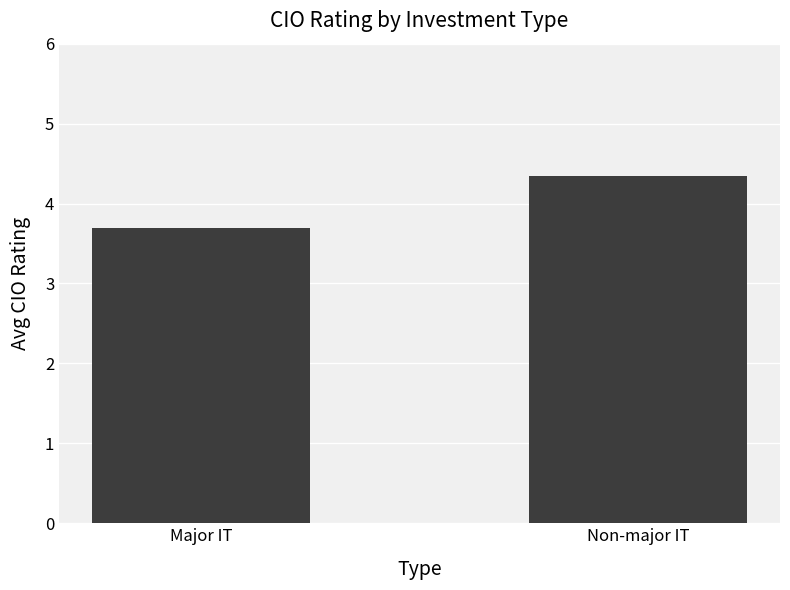

What is the sum of the values at Major IT and Non-major IT?

8.1